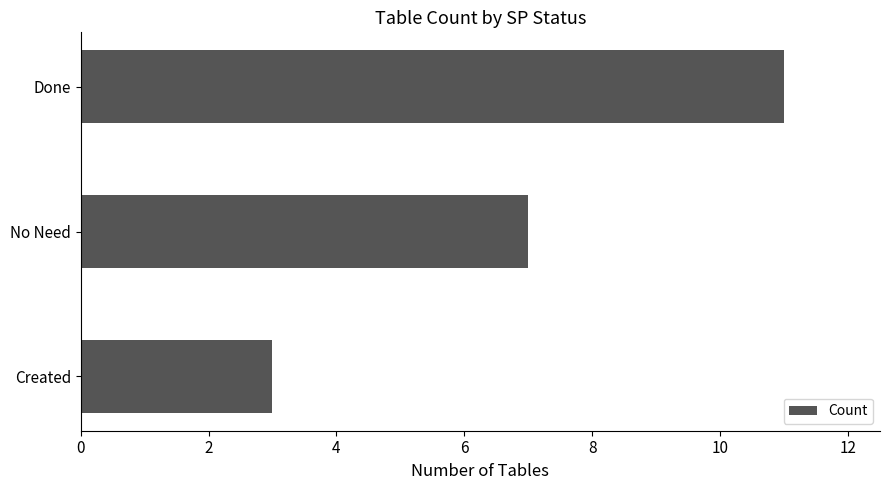

Rank the categories by value from lowest to highest.

Created, No Need, Done